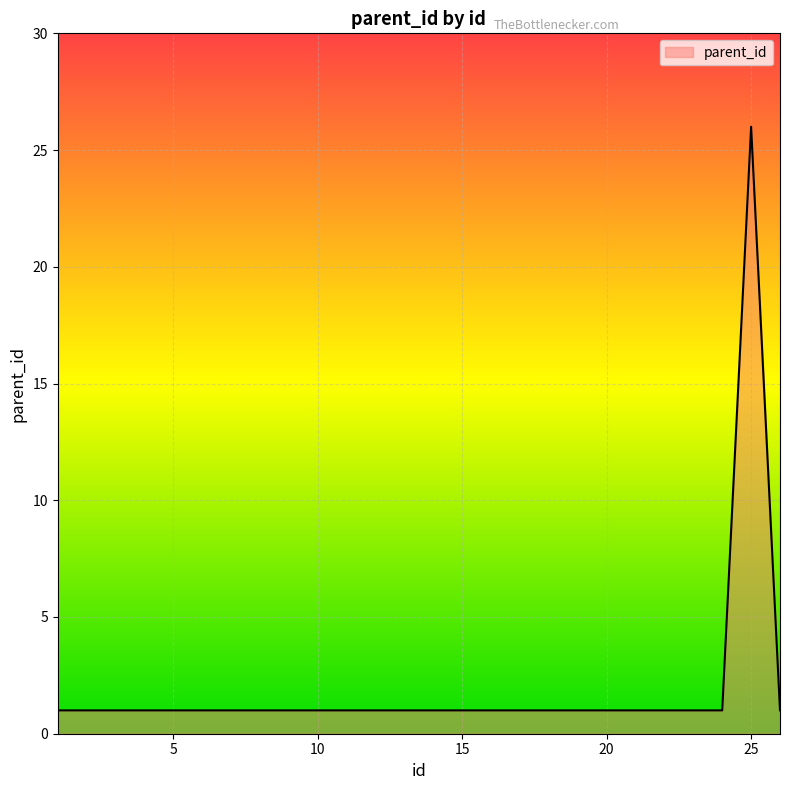

What is the maximum value shown in the chart?

26